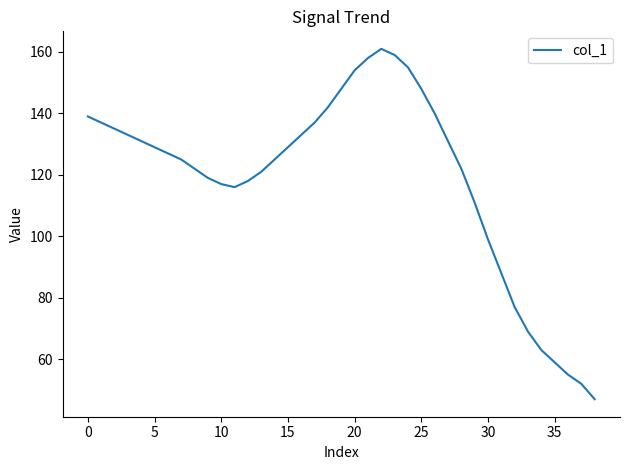

What is the maximum value shown in the chart?

161